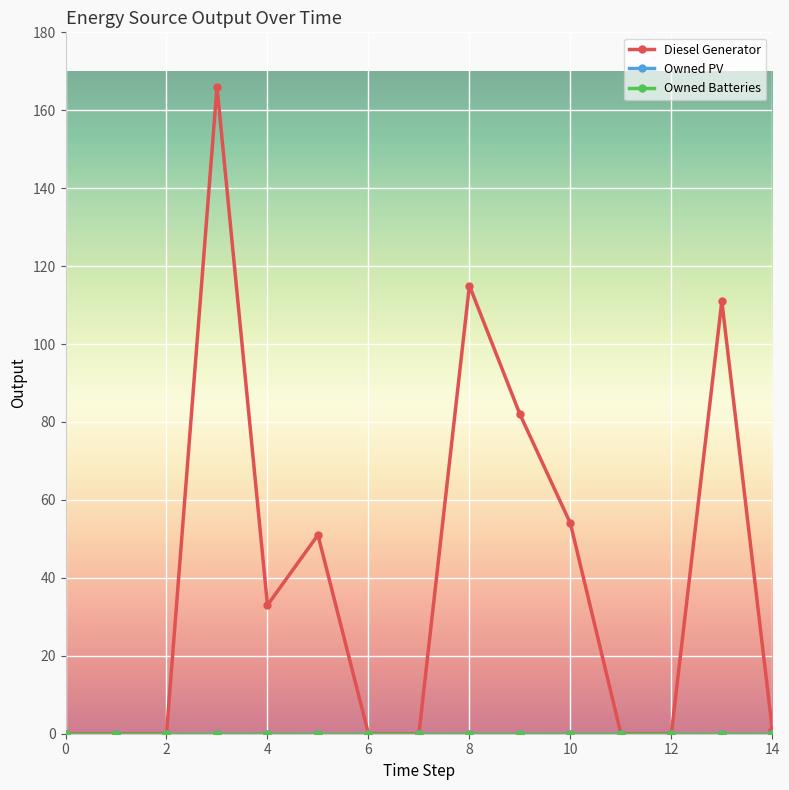

At how many categories does at least one series exceed 140?

1